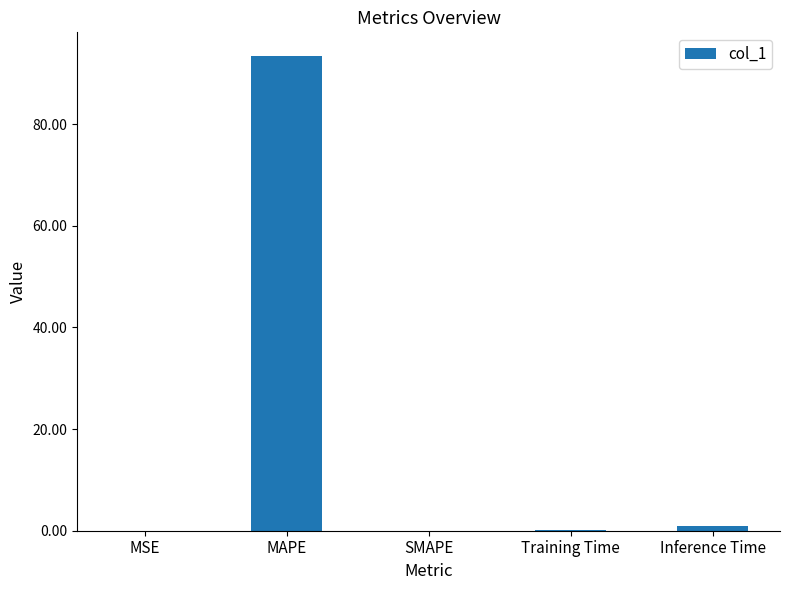

What is the change in value from MAPE to SMAPE?

-93.4